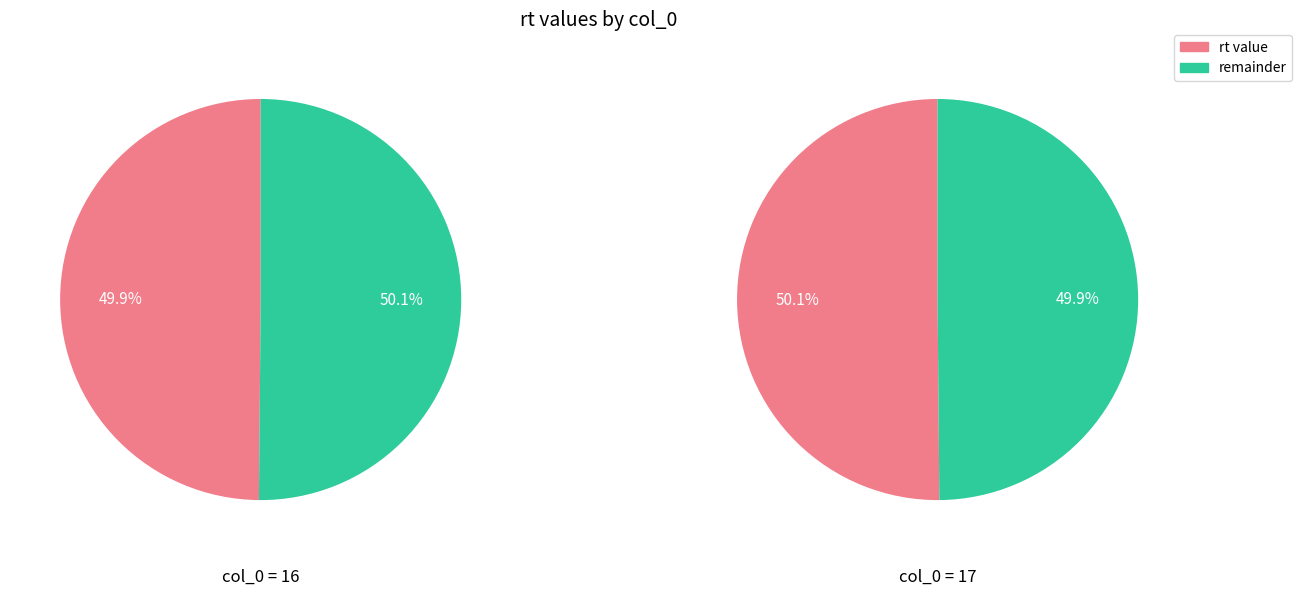

How much of the chart is everything except 16?

50.1%